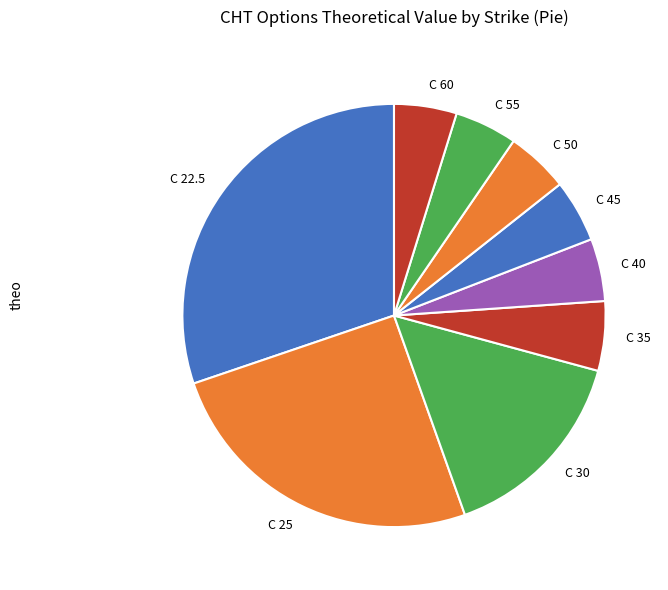

How many segments does this pie chart have?

9